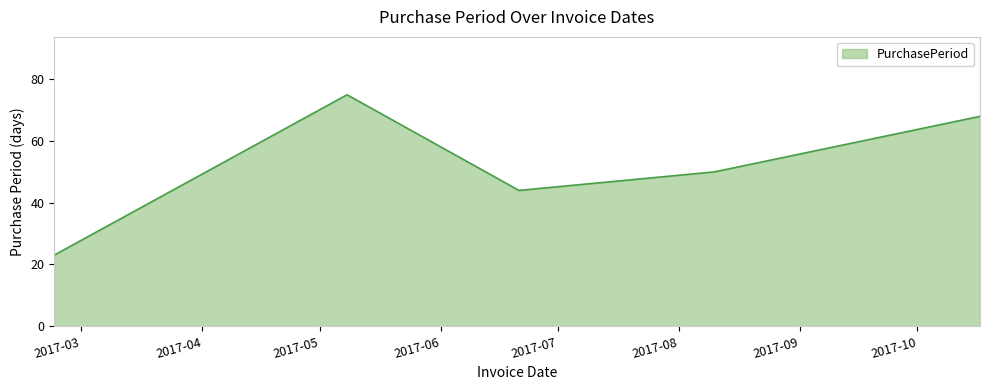

True or false: the data has more than 2 interior local peaks.

False